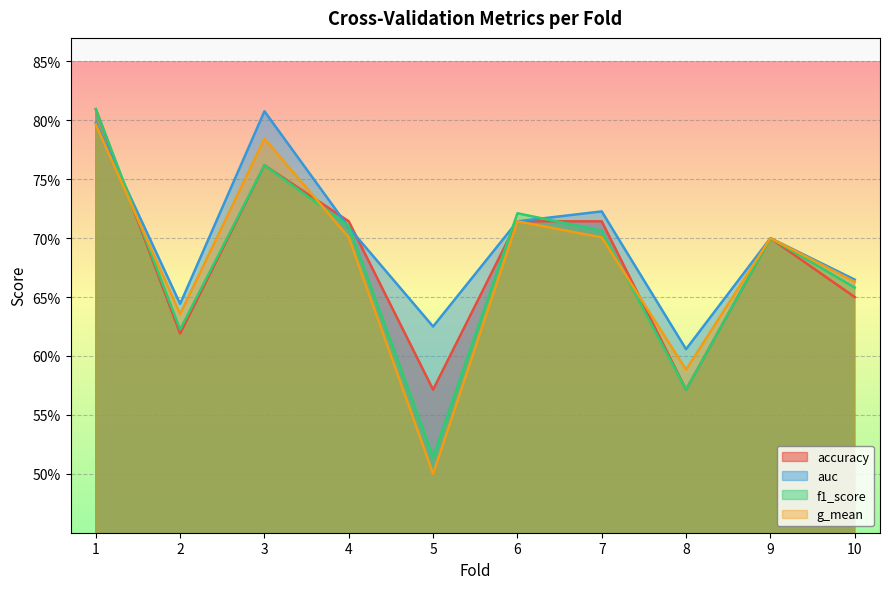

What is the difference between the maximum and minimum values in the auc series?

0.2